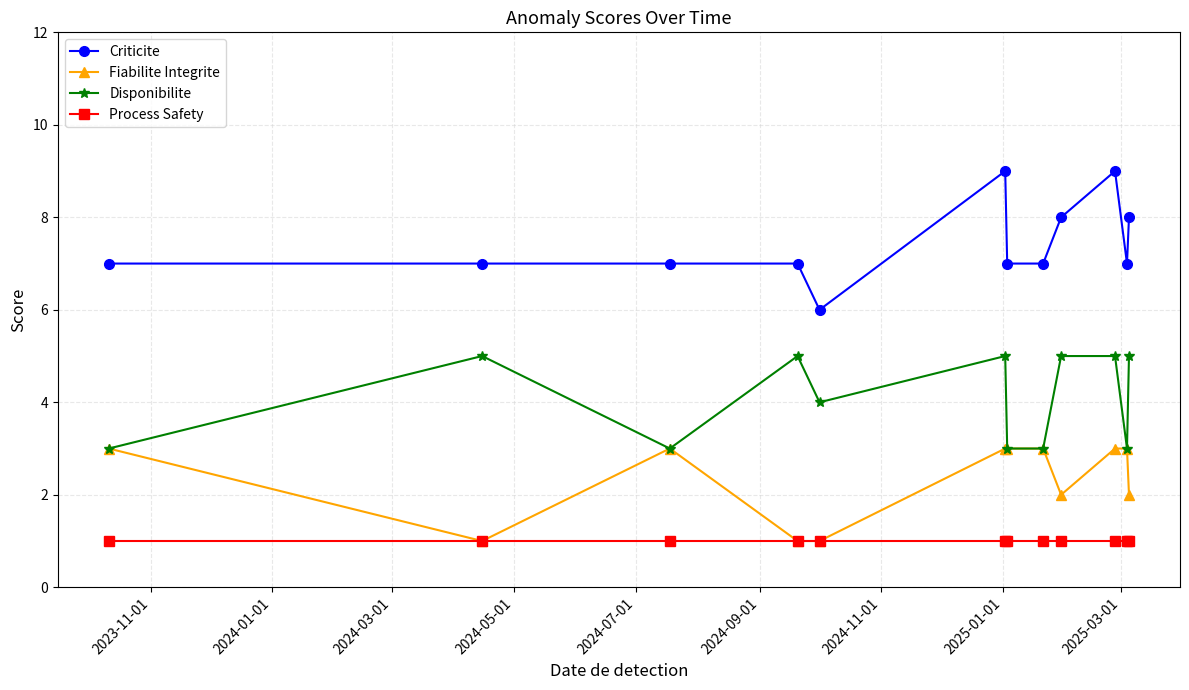

Which series has the largest total across all categories?

Criticite